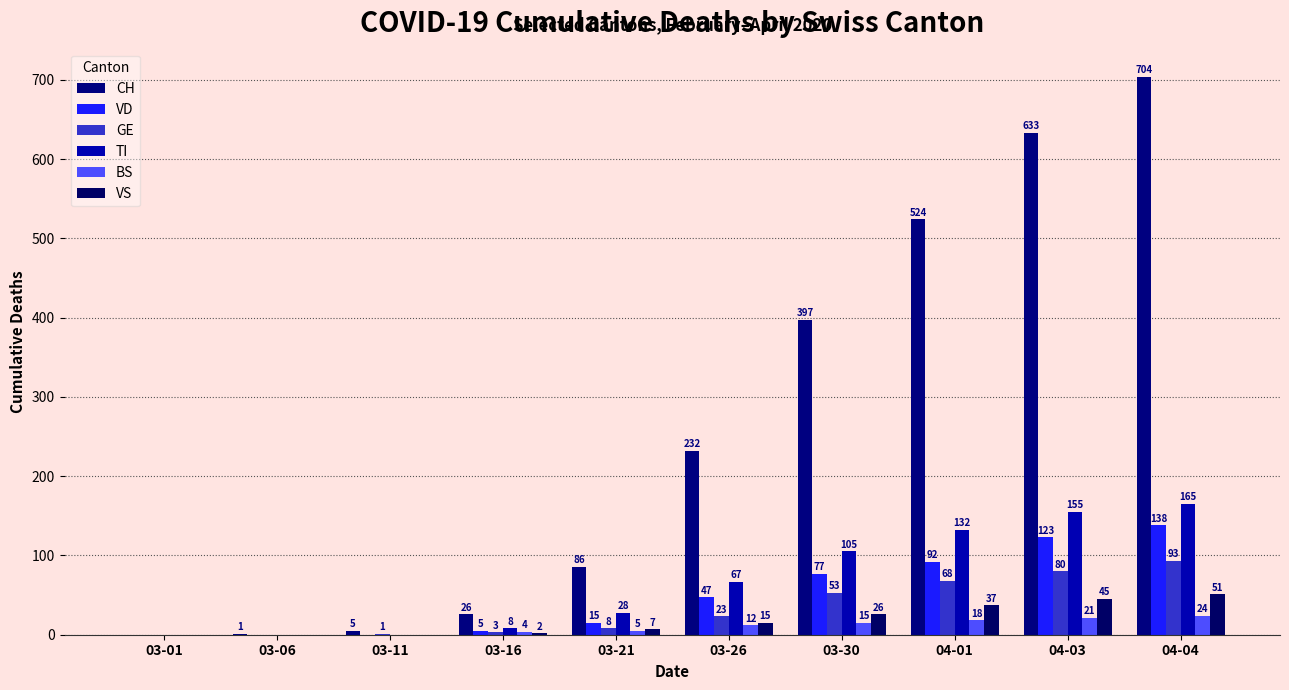

What is the label of the 6th bar from the left?

03-26